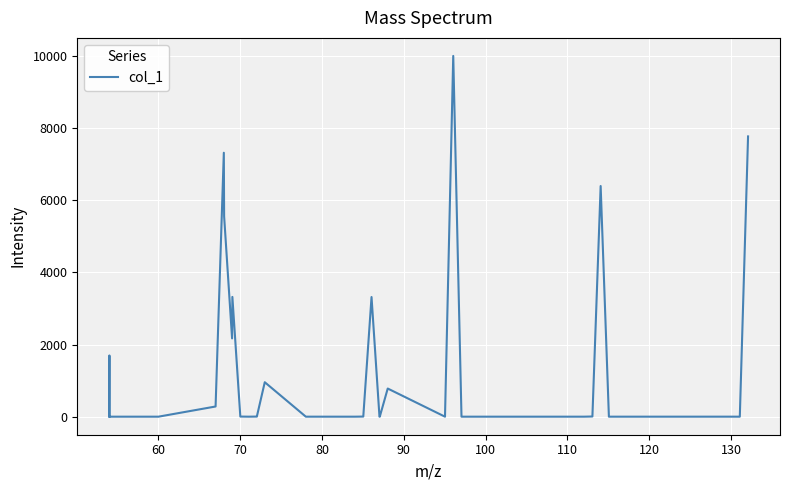

What is the greatest value displayed?

10000.0